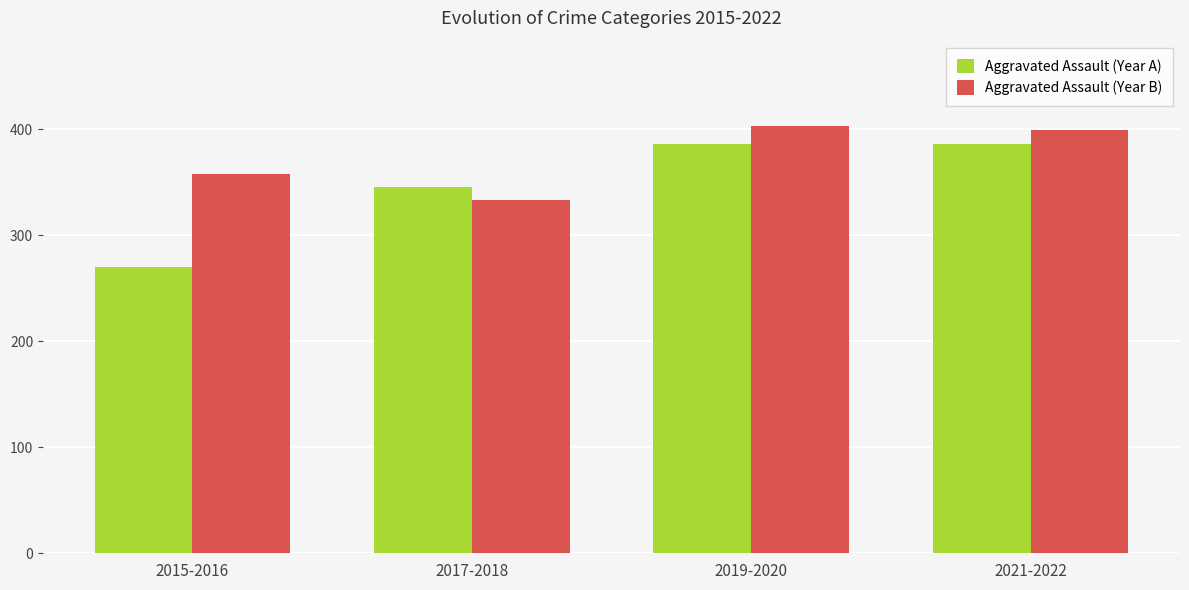

What is the total value across all series at 2017-2018?

679